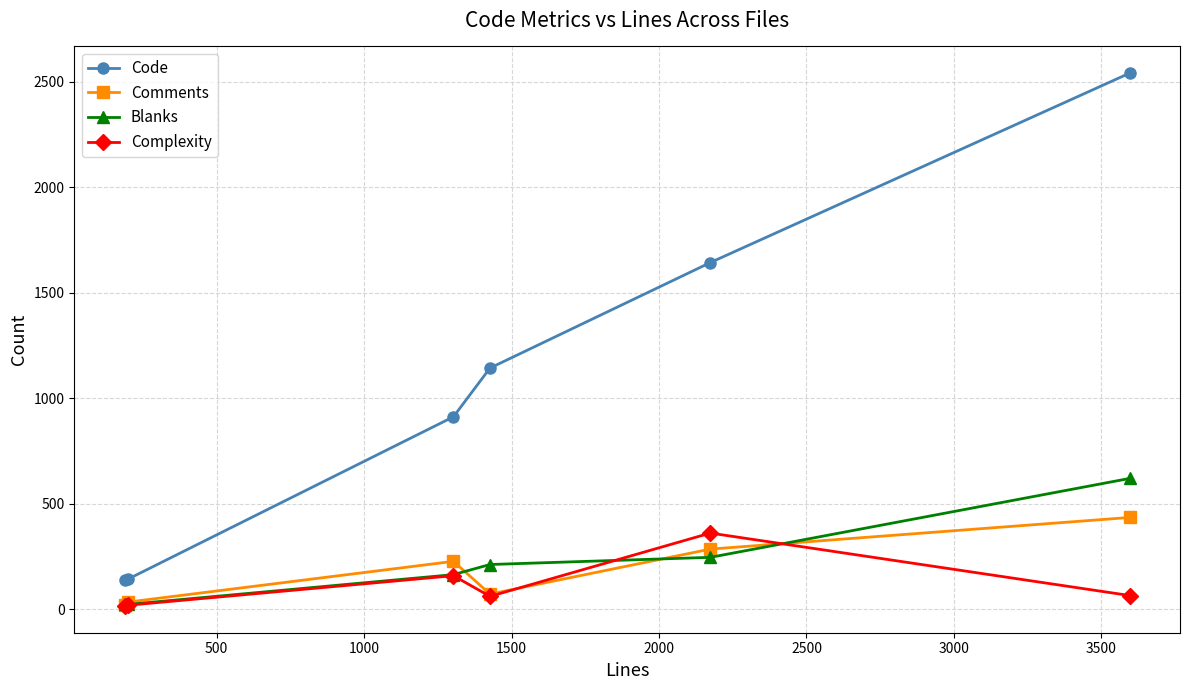

True or false: Code and Complexity intersect in this chart.

False